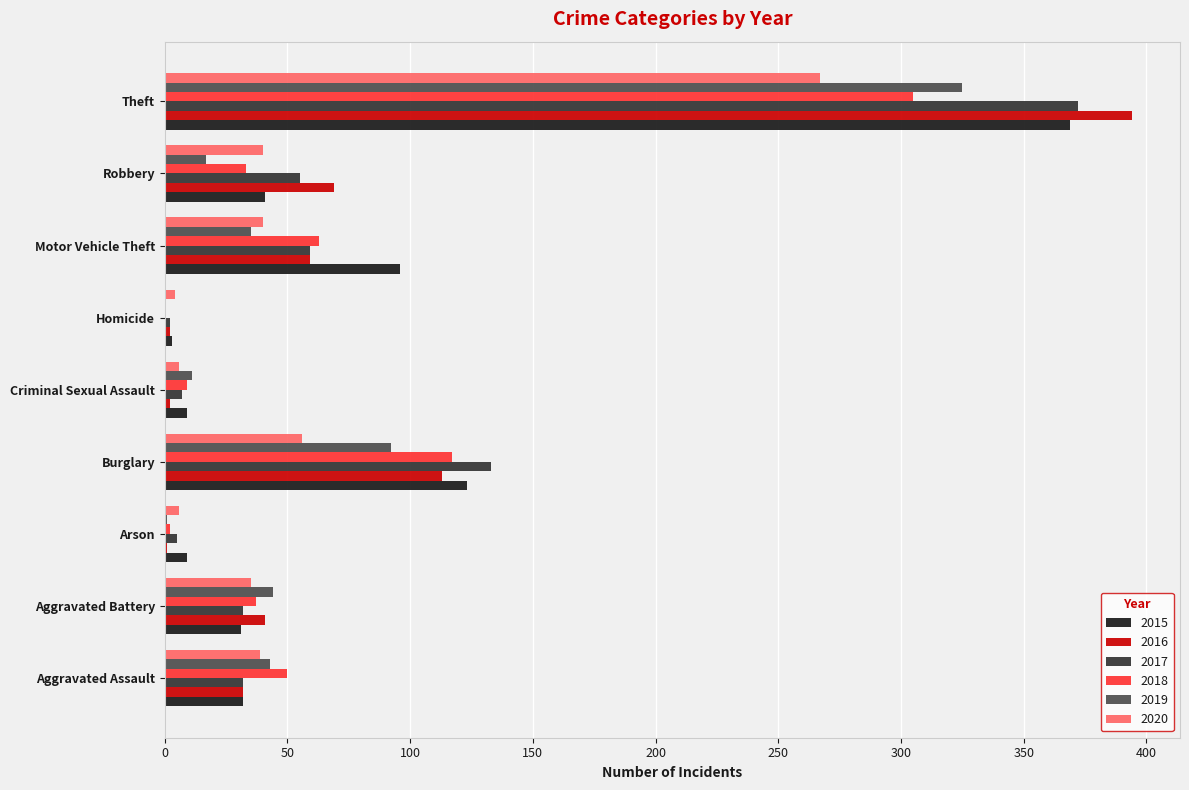

What is the sum of the 2017 values at Robbery and Burglary?

188